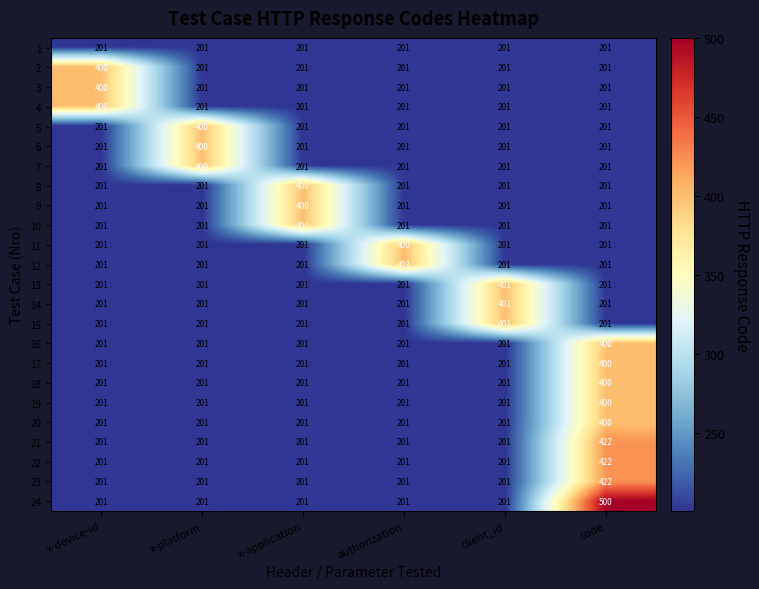

What value does the 9 series have at x-device-id?

201